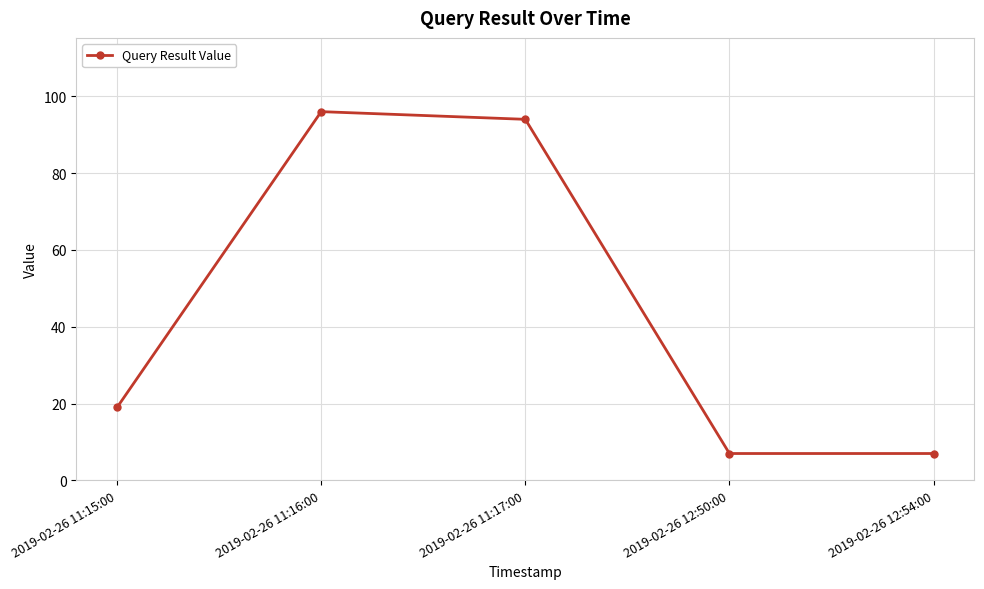

Reading left to right, extract all data points from this chart.

2019-02-26 11:15:00=19	2019-02-26 11:16:00=96	2019-02-26 11:17:00=94	2019-02-26 12:50:00=7	2019-02-26 12:54:00=7